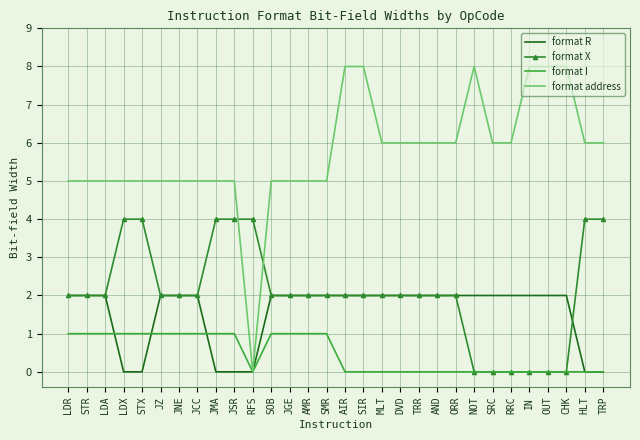

What position from the right is SOB?

19